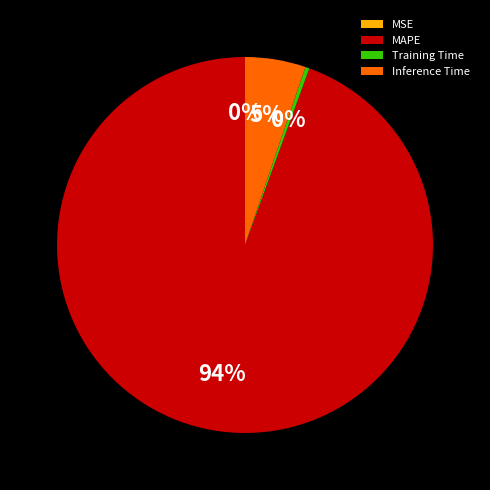

Which category has the biggest portion of the pie?

MAPE